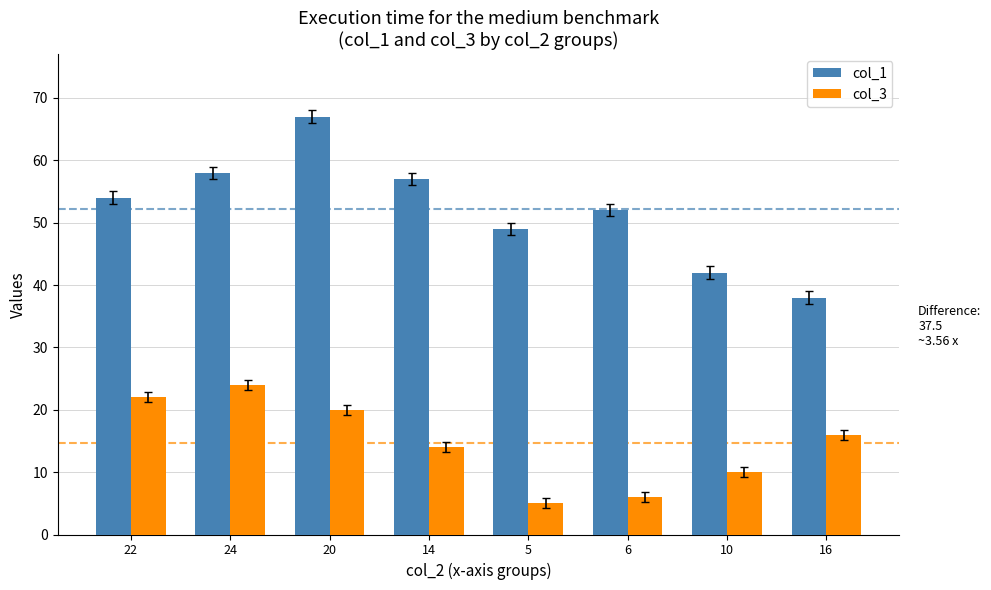

Where is col_1 nearest to the value 52?

6